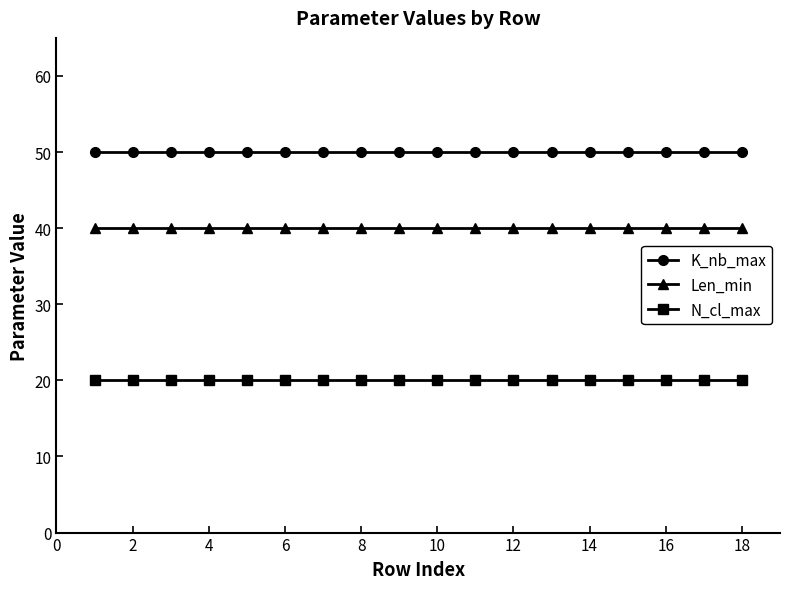

True or false: N_cl_max and K_nb_max cross at least once.

False